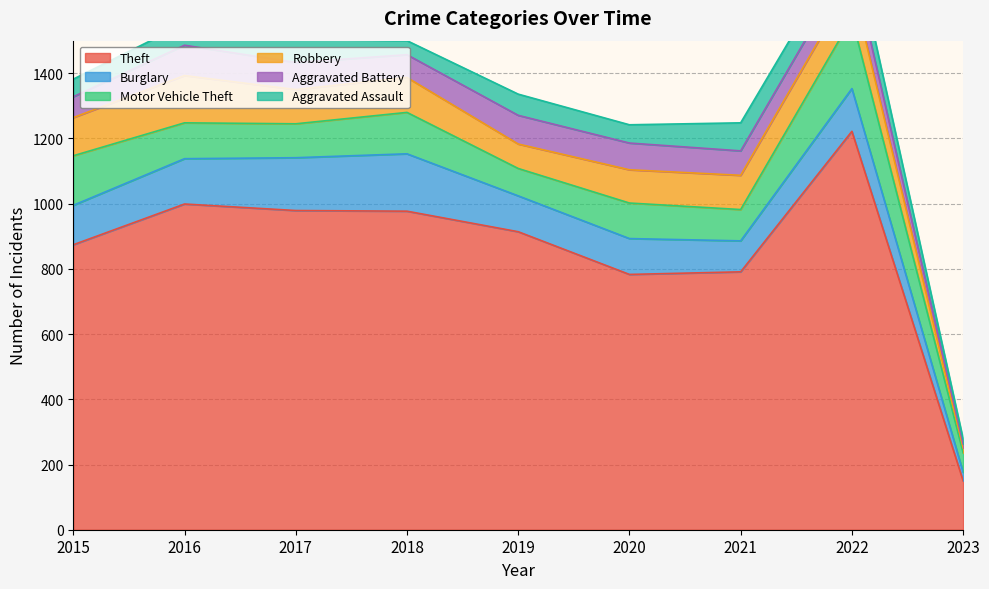

List the series in order of their peak value, lowest first.

Aggravated Assault, Aggravated Battery, Robbery, Burglary, Motor Vehicle Theft, Theft